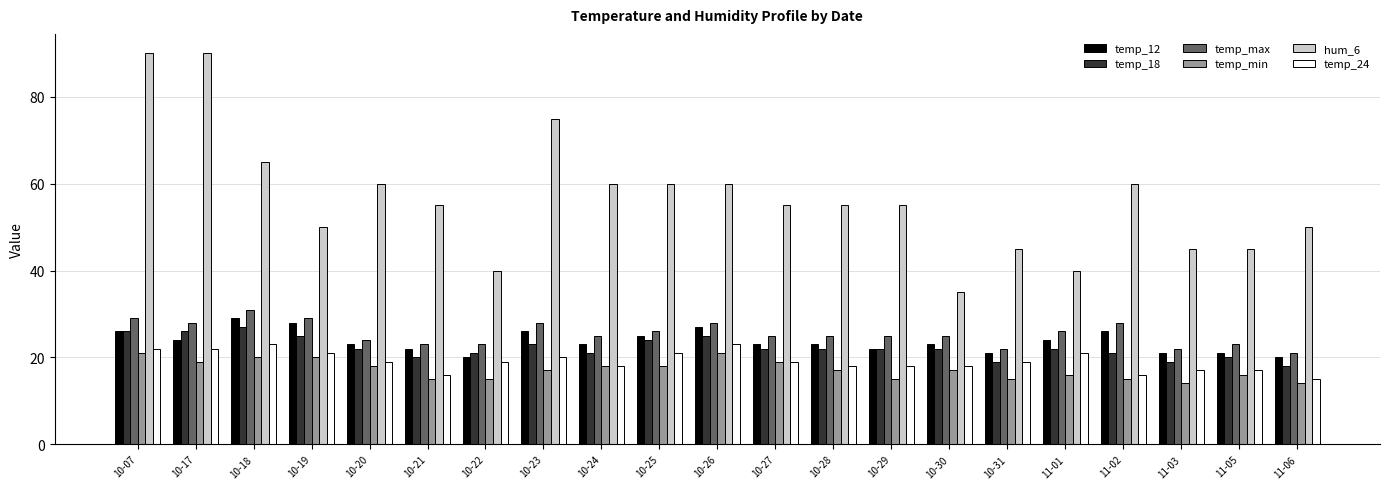

What is the sum of all temp_12 values?

497